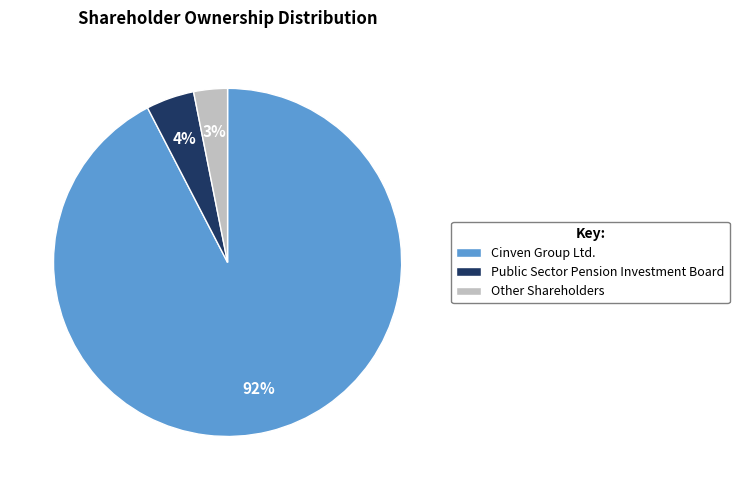

How many segments does this pie chart have?

3